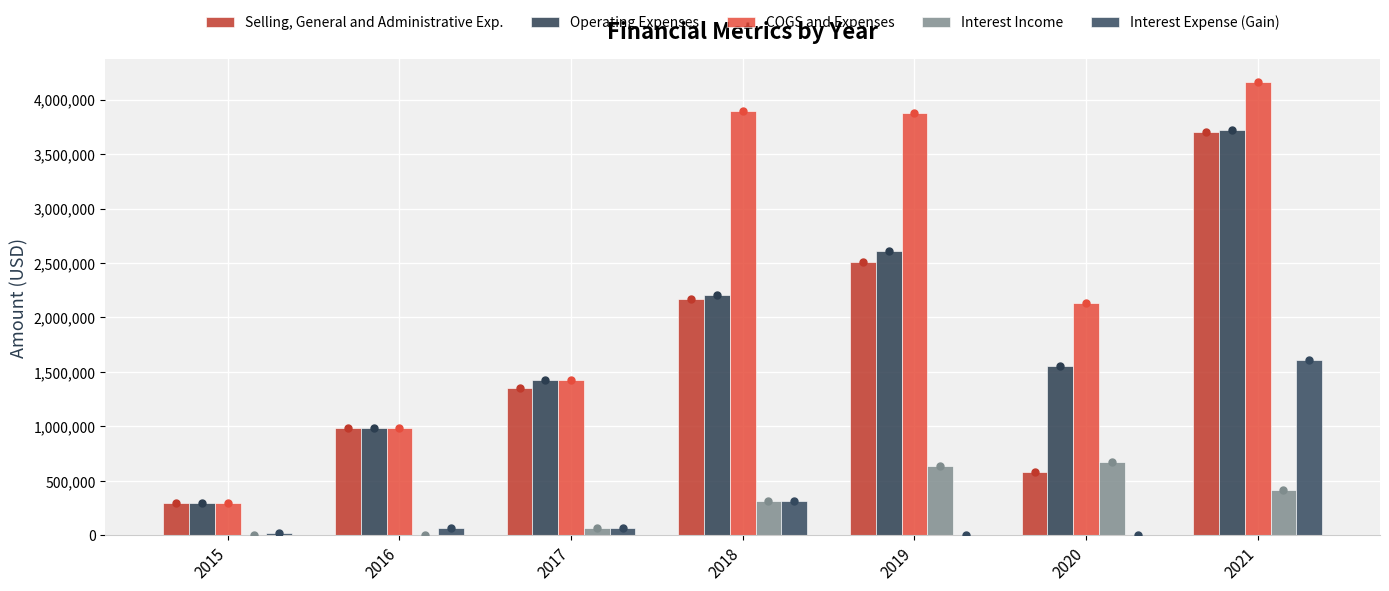

Reading left to right, transcribe all the data shown in this chart.

Selling, General and Administrative Exp.: 2015=296148	2016=983783	2017=1353282	2018=2173142	2019=2510177	2020=582129	2021=3706388
Operating Expenses: 2015=296148	2016=983783	2017=1426462	2018=2203484	2019=2612329	2020=1553287	2021=3722457
COGS and Expenses: 2015=296148	2016=983783	2017=1426462	2018=3894688	2019=3874269	2020=2130282	2021=4160716
Interest Income: 2015=84	2016=163	2017=69161	2018=312855	2019=636489	2020=667898	2021=413691
Interest Expense (Gain): 2015=18735	2016=61883	2017=69161	2018=312855	2019=133	2020=3	2021=1606887